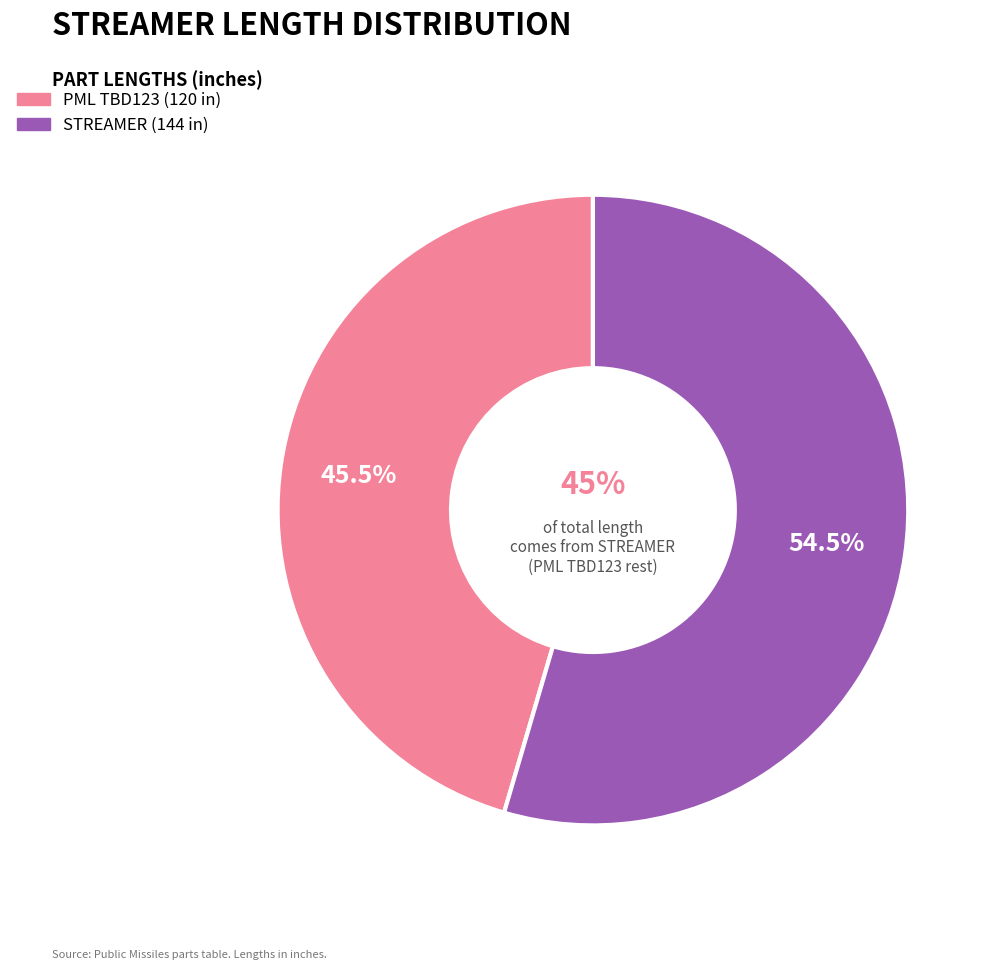

To the nearest percent, what is the difference between the PML TBD123 and STREAMER slice percentages?

9%